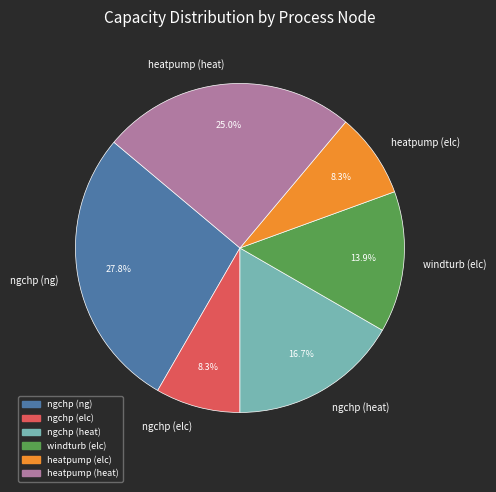

Does ngchp (elc) represent more than half of the total?

No